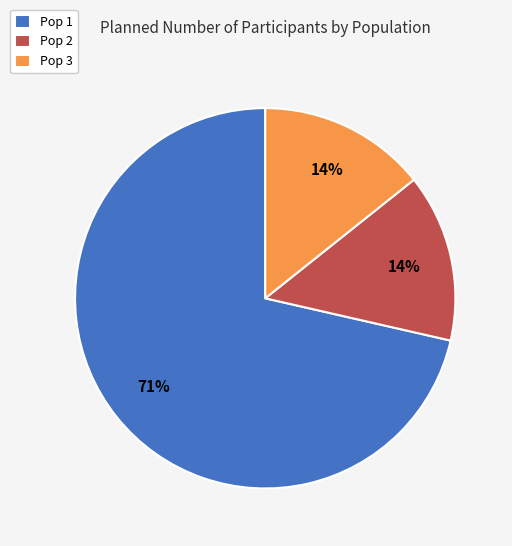

To the nearest percent, what is the average slice percentage?

33%